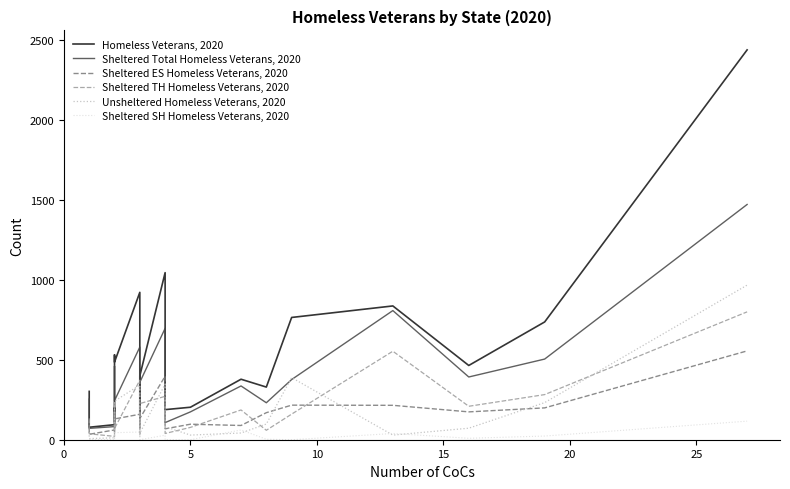

How many values in the Unsheltered Homeless Veterans, 2020 series exceed 70?

9